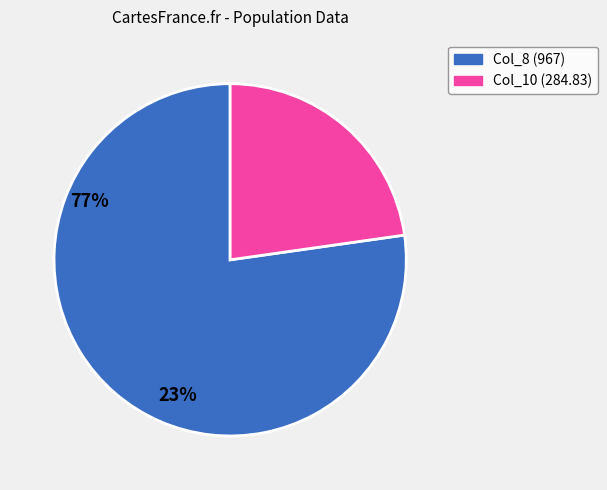

Which slice represents more than half of the pie?

Col_8 (967)